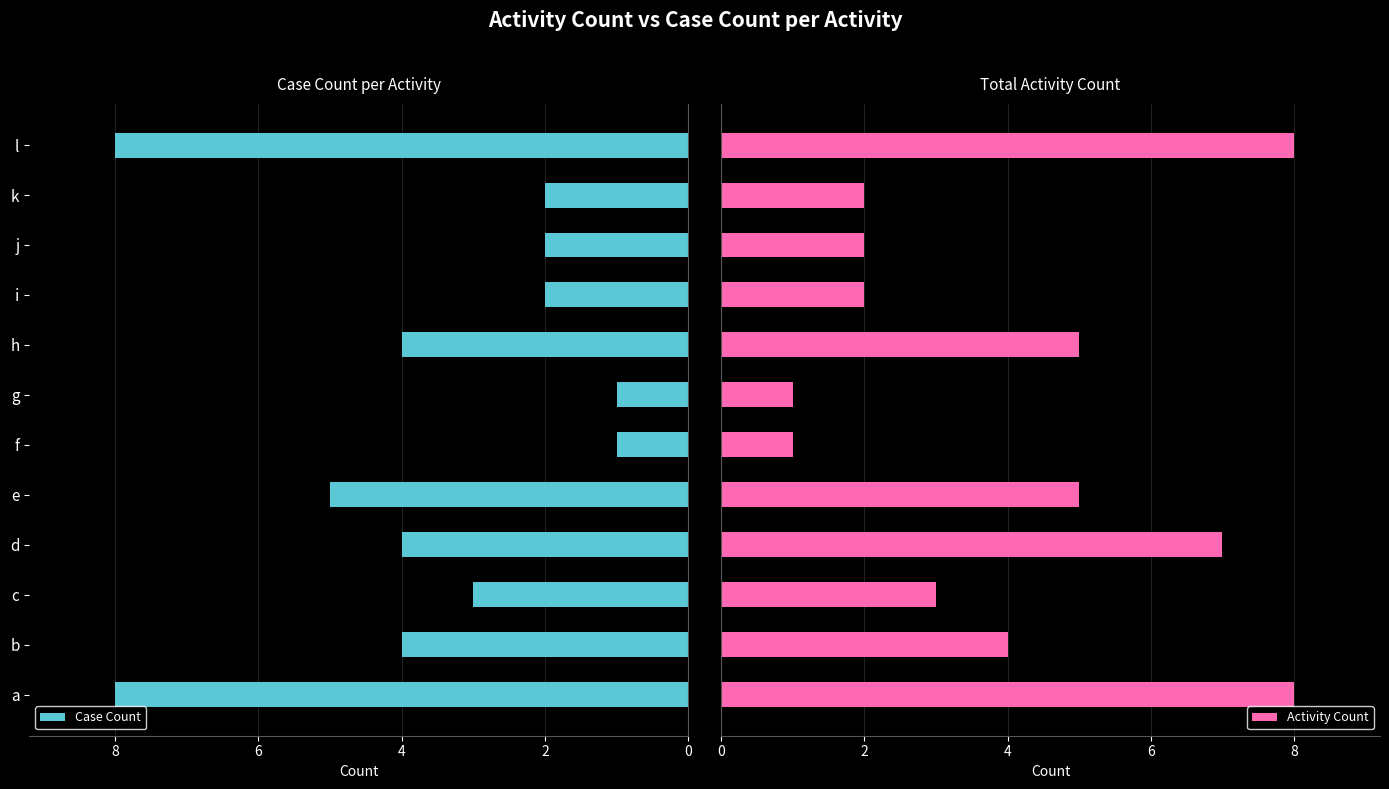

What is the difference between the second highest and second lowest values in the Case Count series?

7